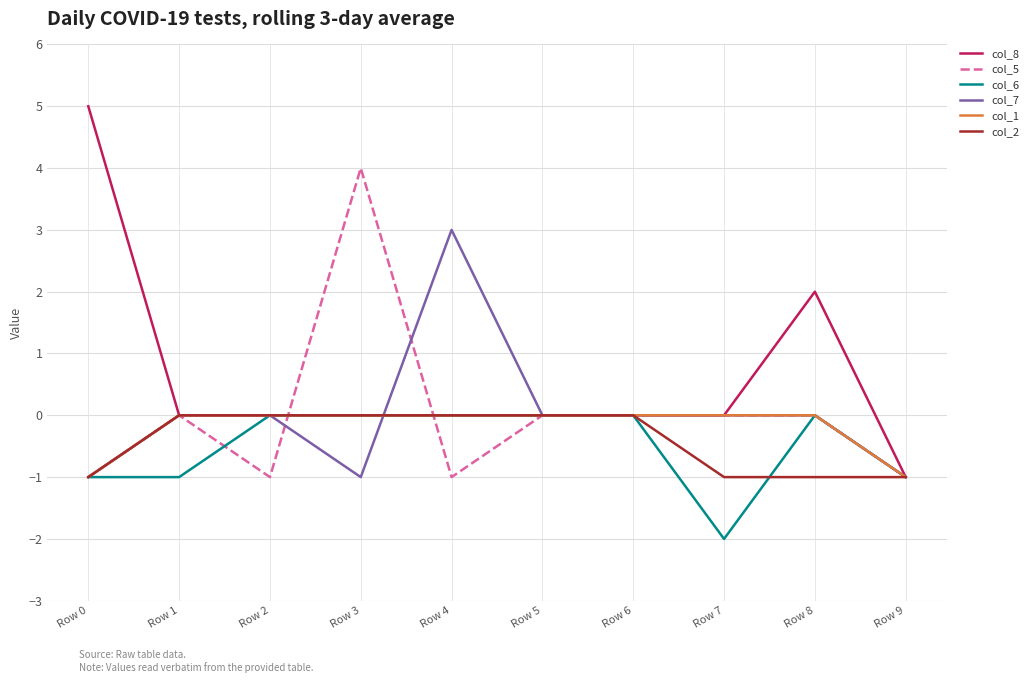

Between Row 0 and Row 9, which series saw the biggest shift?

col_8